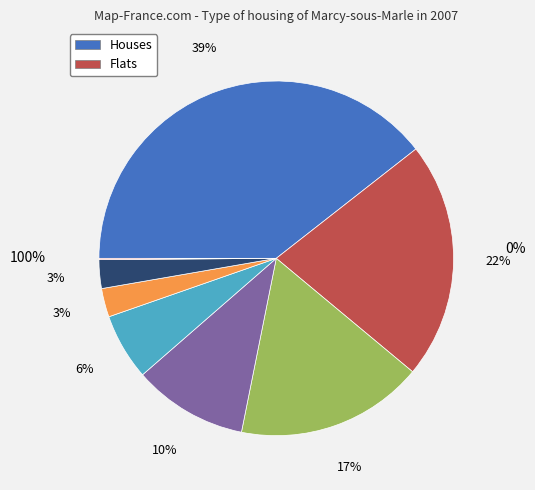

Is there a majority slice in this chart?

No